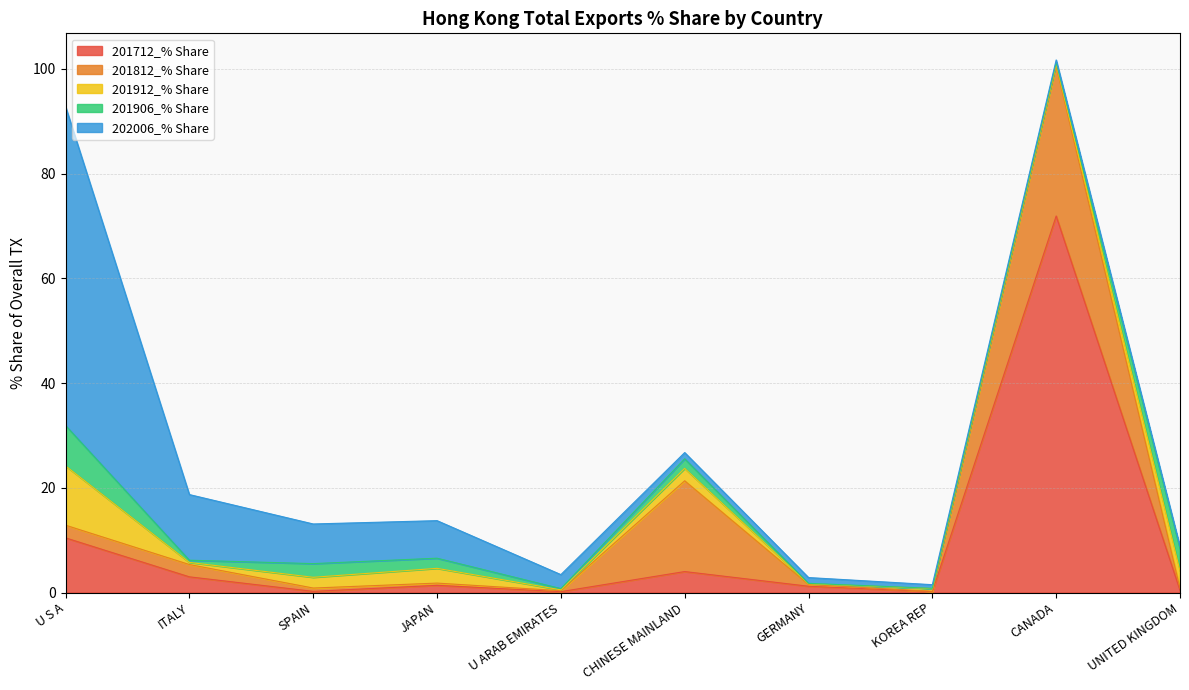

What is the sum of the 201812_% Share values at GERMANY and CHINESE MAINLAND?

17.7